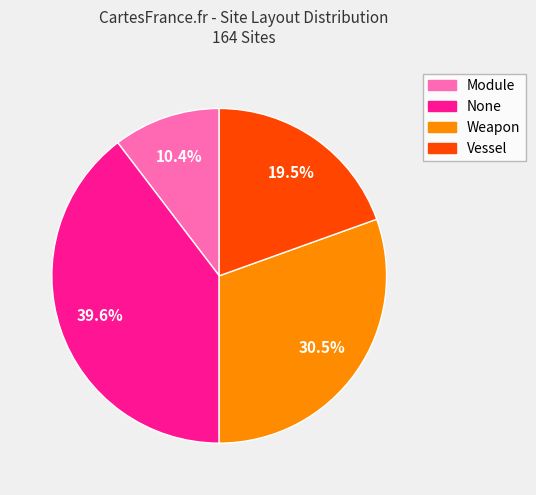

Does any single category account for the majority?

No